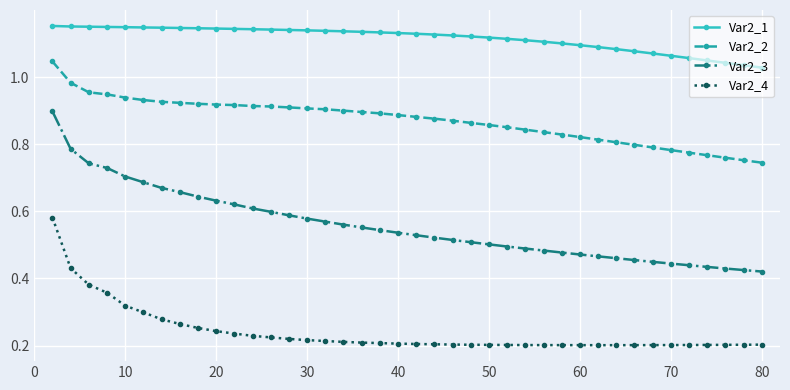

How many Var2_3 values are between 0 and 1?

40